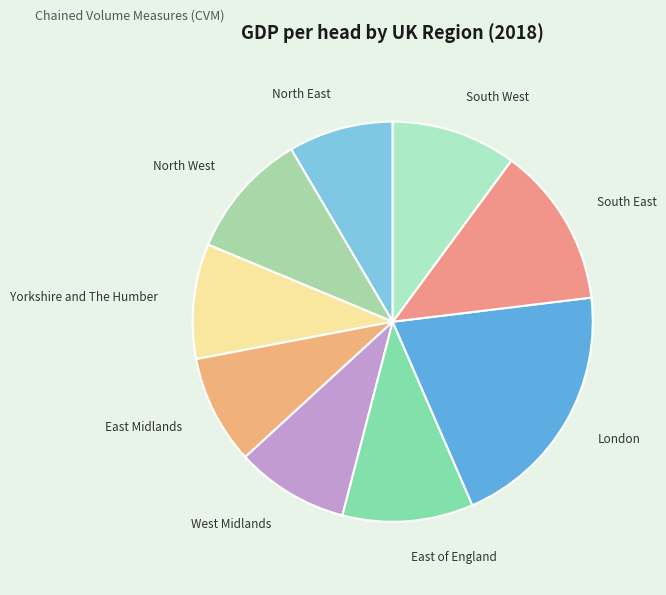

Which category has the biggest portion of the pie?

London